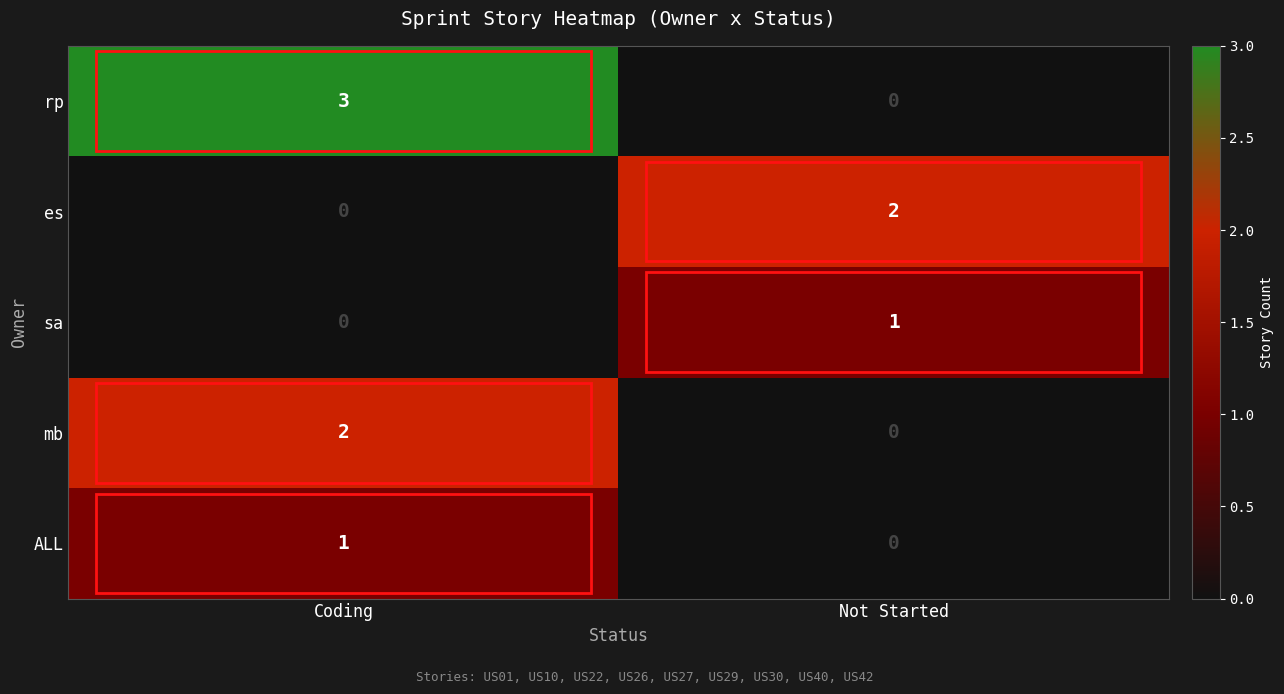

Where is rp nearest to the value 1?

Not Started